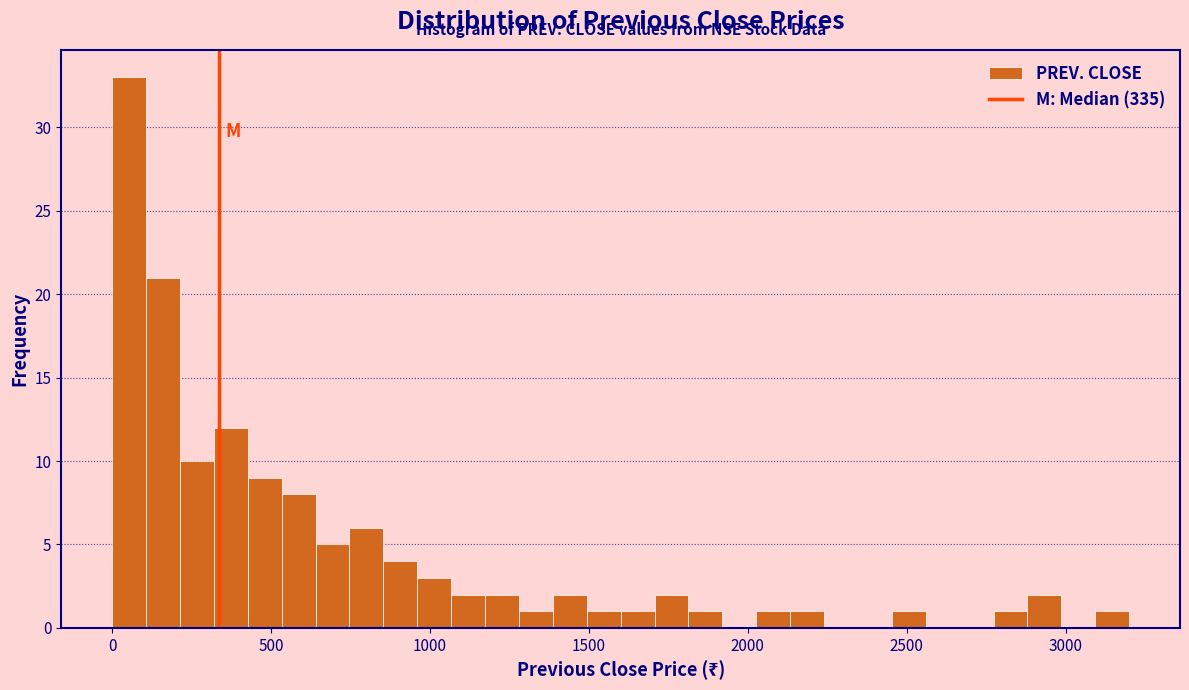

Around what value on the x-axis is the tallest bar? Give the approximate position of its centre, as read against the axis.

50